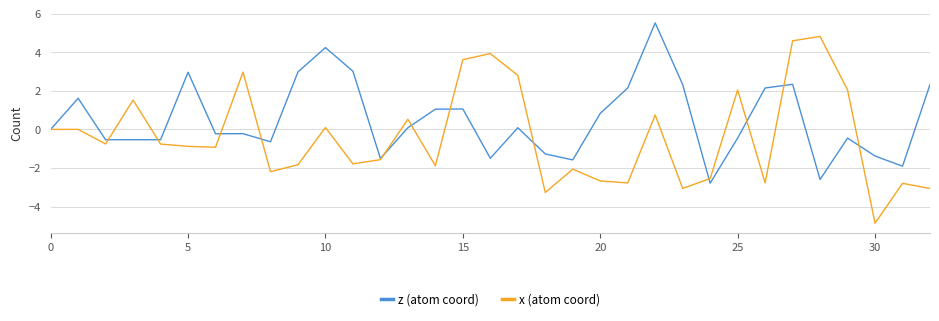

Which series has the widest spread of values?

x (atom coord)